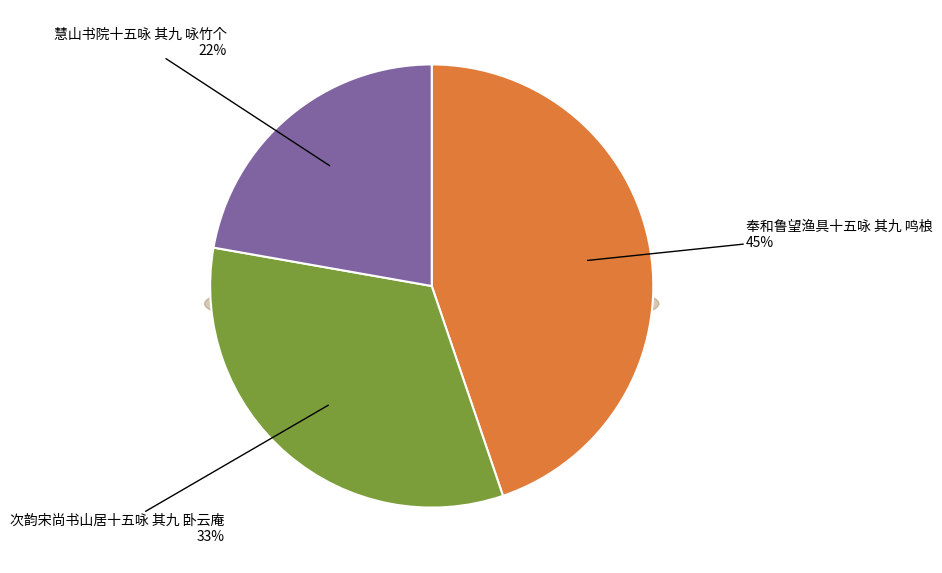

What is the change in value from 次韵宋尚书山居十五咏 其九 卧云庵 to 慧山书院十五咏 其九 咏竹个?

-278139